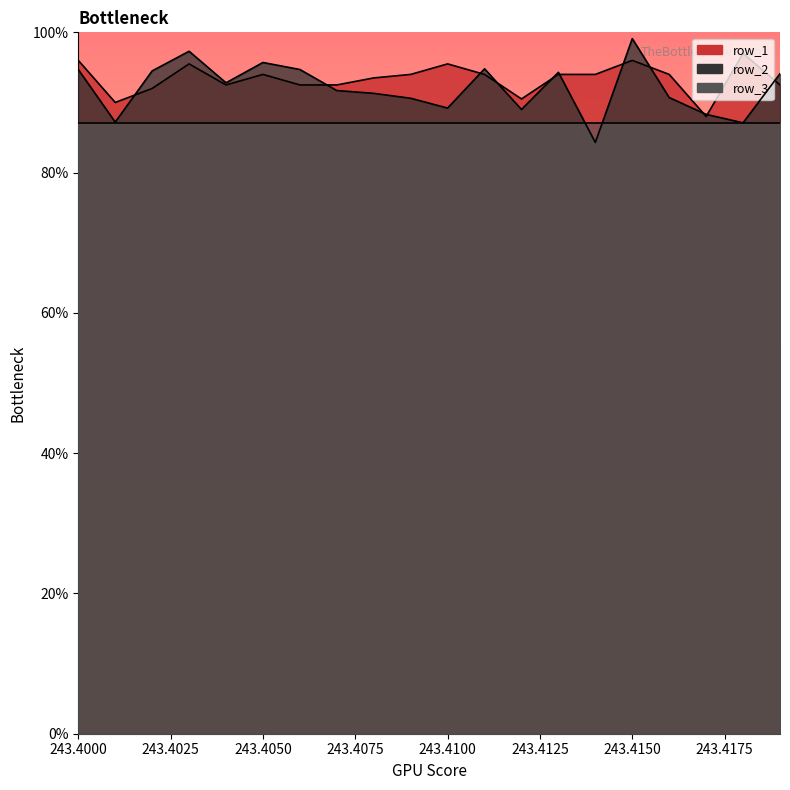

True or false: row_1 and row_2 intersect in this chart.

True